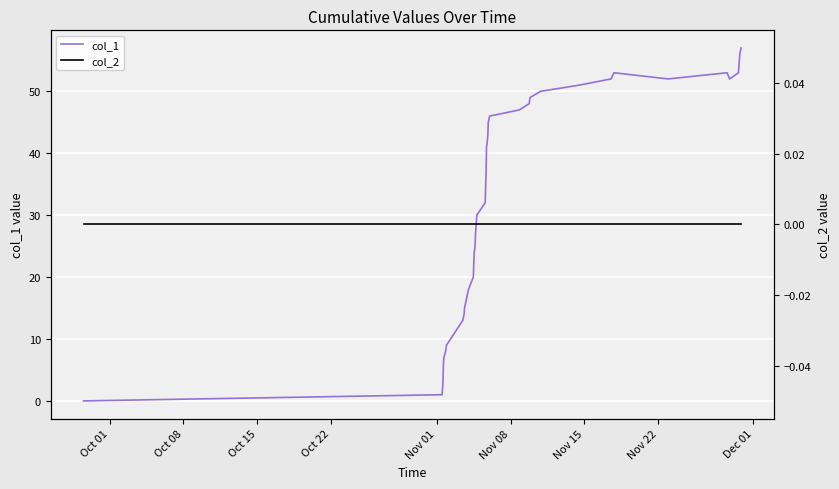

True or false: col_1 and col_2 cross at least once.

False